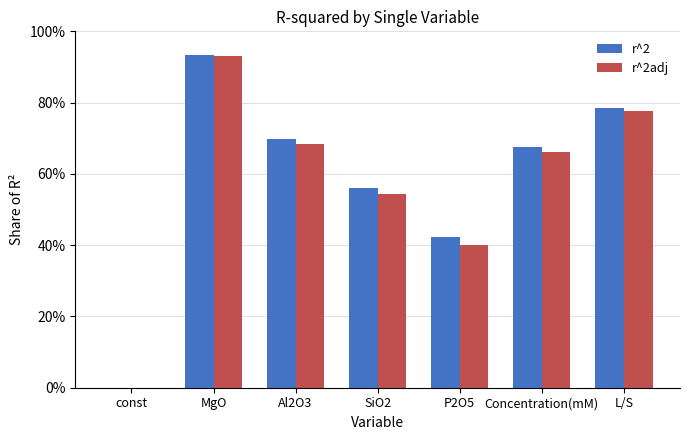

What is the sum of all r^2adj values?

4.0